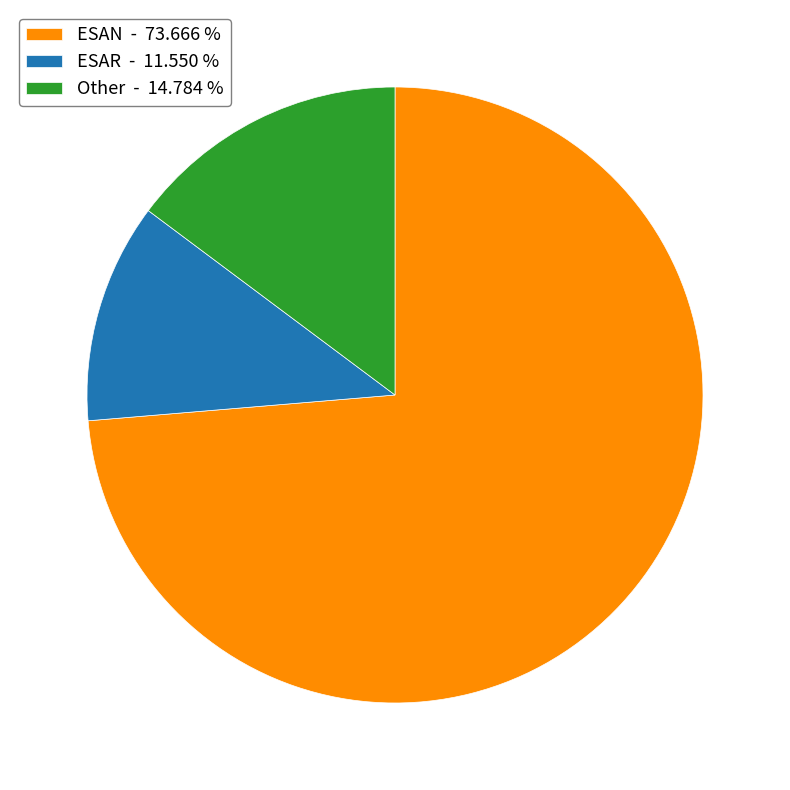

What is the ratio of the value at ESAR - 11.550 % to the value at Other - 14.784 %?

0.8